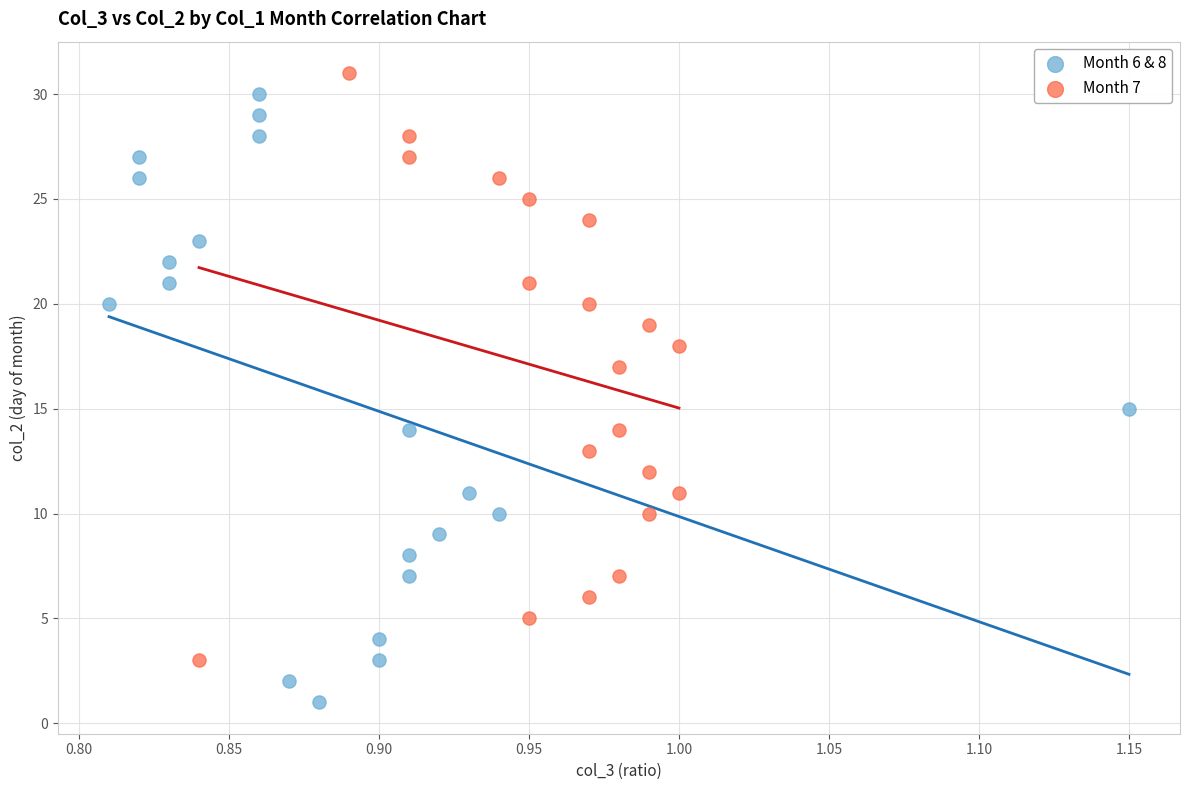

Which series contains the lowest Y value?

Month 6 & 8